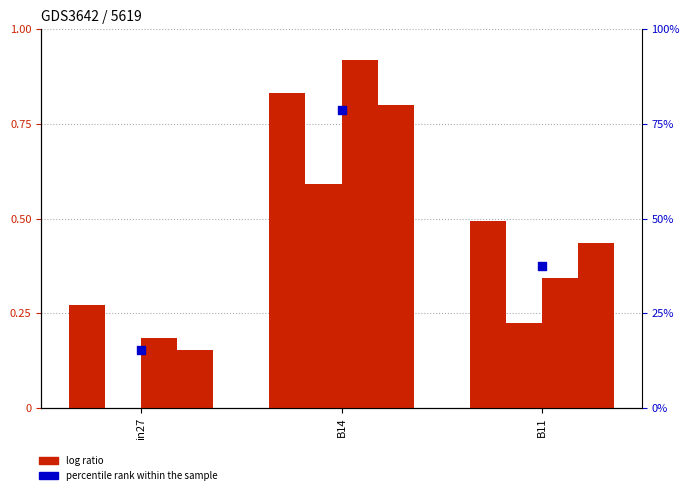

Which series has the widest spread of Y values?

percentile rank within the sample